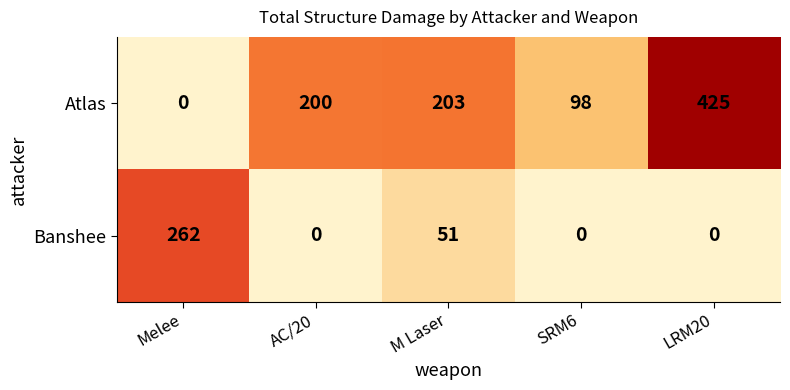

Reading left to right, extract all data points from this chart.

Atlas: Melee=0	AC/20=200	M Laser=203	SRM6=98	LRM20=425
Banshee: Melee=262	AC/20=0	M Laser=51	SRM6=0	LRM20=0